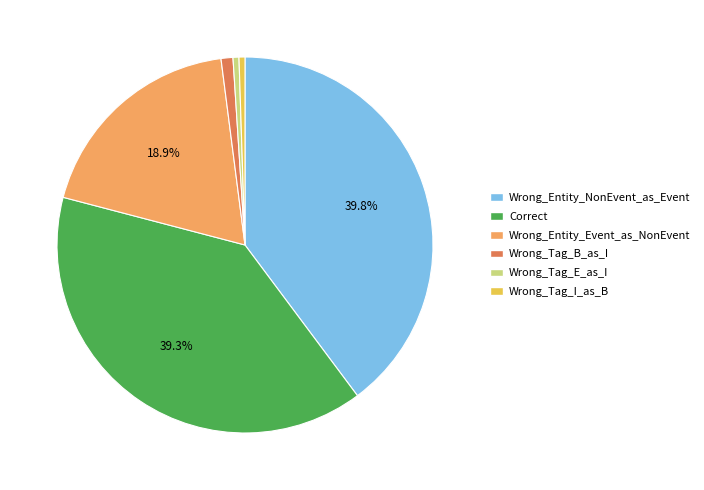

Does Wrong_Entity_Event_as_NonEvent account for over 50% of the chart?

No